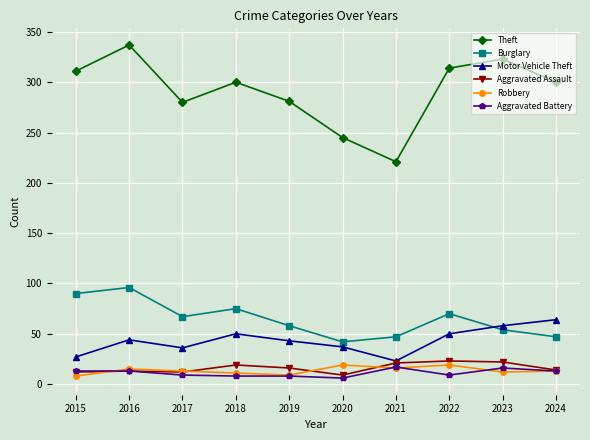

What is the greatest value displayed?

337